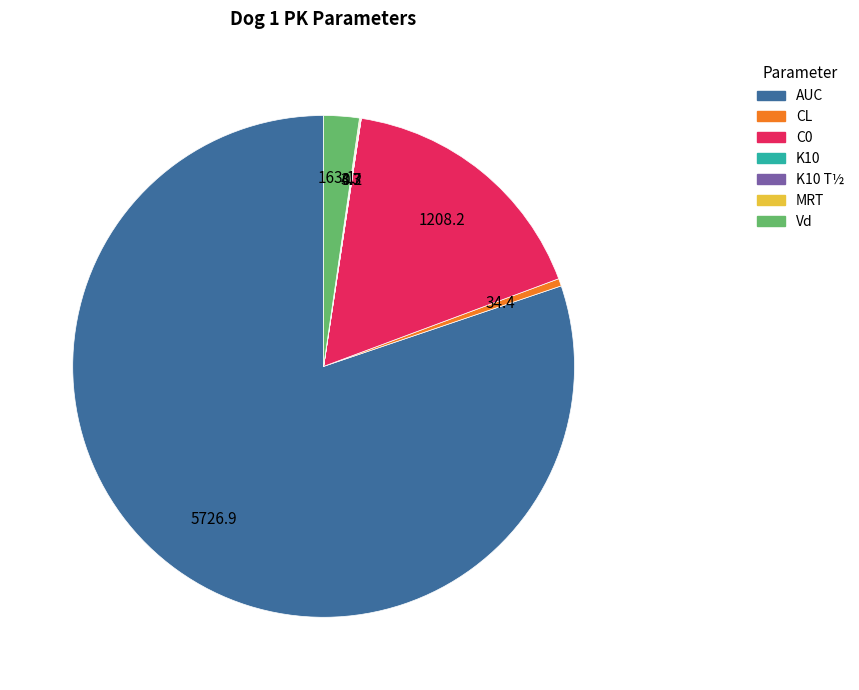

Is there a majority slice in this chart?

Yes